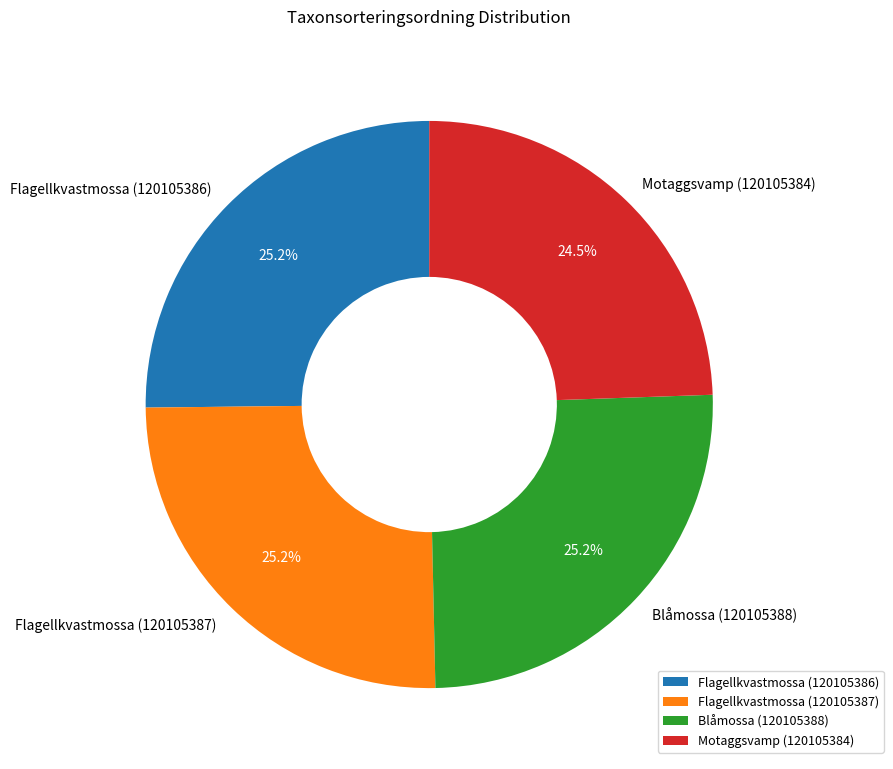

Is there any slice that represents more than half of the pie?

No